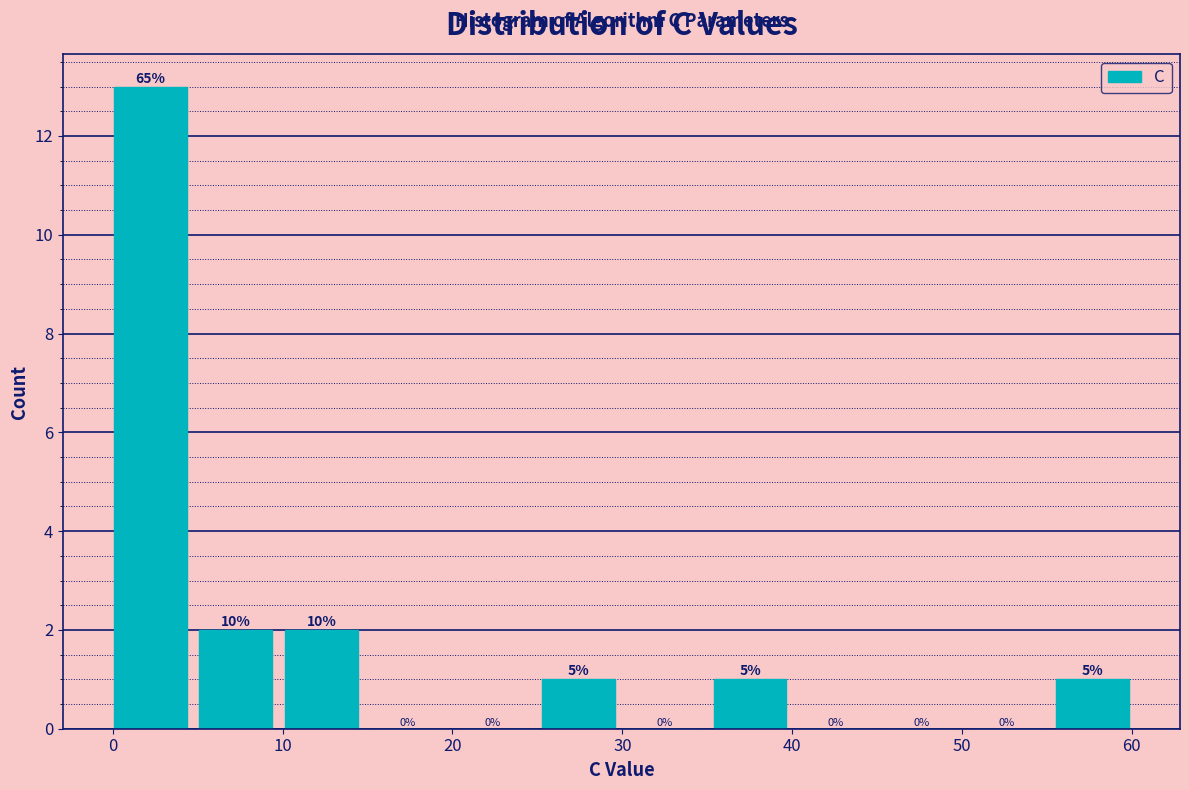

Which range on the x-axis has the tallest bar?

0 to 5